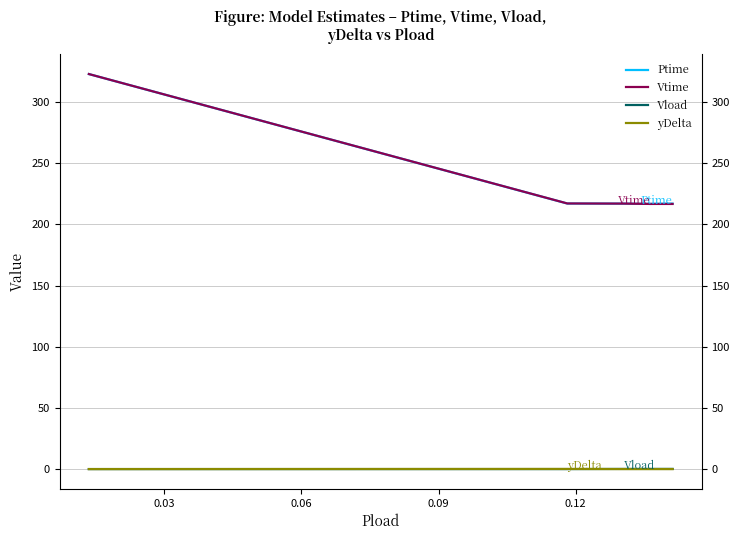

List the series in order of their peak value, lowest first.

yDelta, Vload, Ptime, Vtime